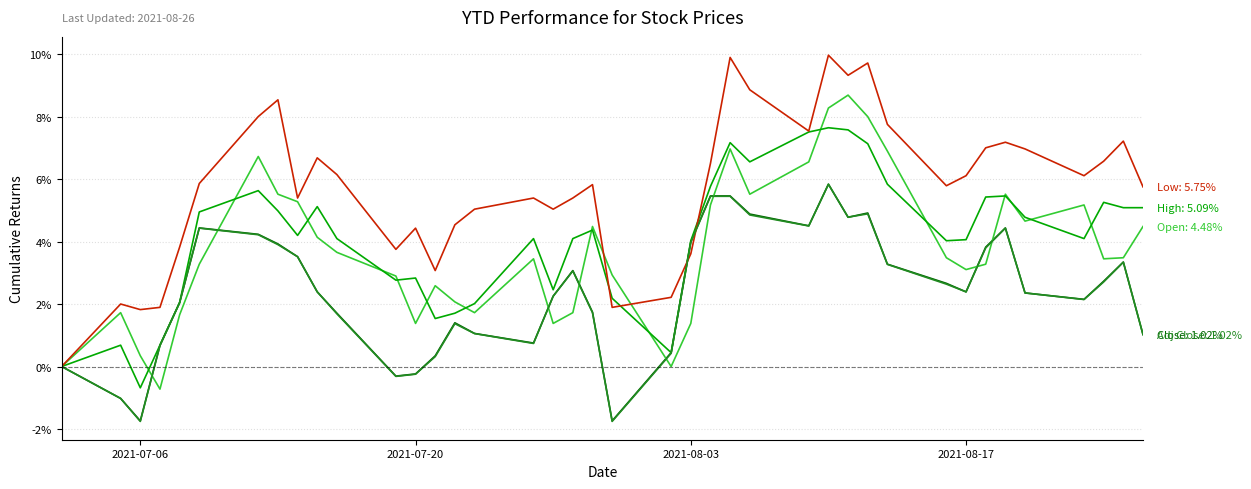

What is the smallest value displayed?

-1.8